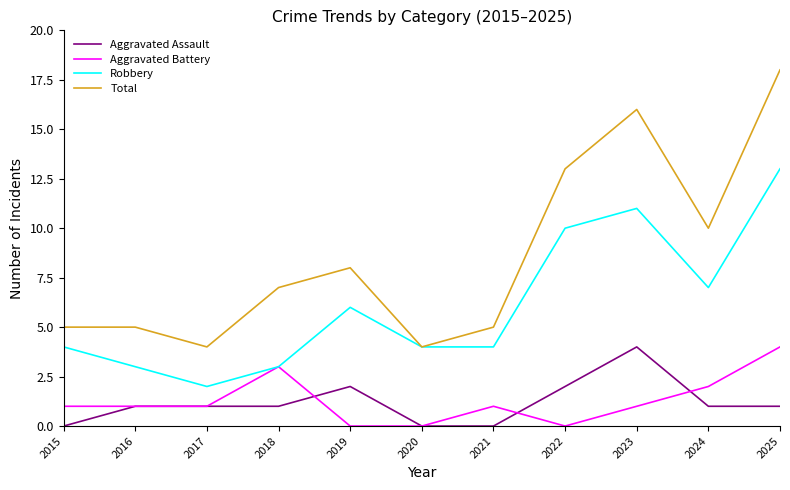

At which label is Aggravated Battery closest to 2?

2024